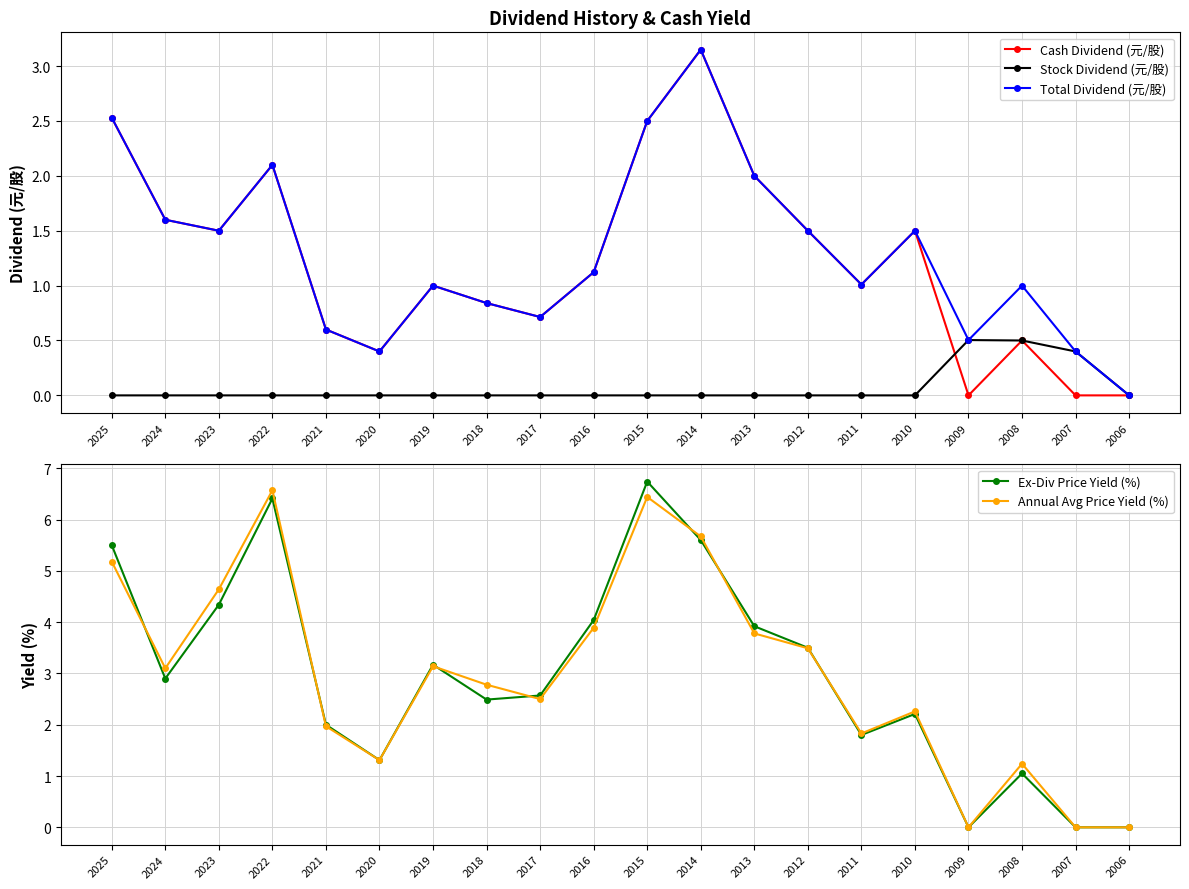

Reading left to right, transcribe all the data shown in this chart.

Cash Dividend (元/股): 2.5	1.6	1.5	2.1	0.6	0.4	1.0	0.8	0.7	1.1	2.5	3.1	2.0	1.5	1.0	1.5	0.0	0.5	0.0	0.0
Stock Dividend (元/股): 0.0	0.0	0.0	0.0	0.0	0.0	0.0	0.0	0.0	0.0	0.0	0.0	0.0	0.0	0.0	0.0	0.5	0.5	0.4	0.0
Total Dividend (元/股): 2.5	1.6	1.5	2.1	0.6	0.4	1.0	0.8	0.7	1.1	2.5	3.1	2.0	1.5	1.0	1.5	0.5	1.0	0.4	0.0
Ex-Div Price Yield (%): 5.5	2.9	4.3	6.4	2.0	1.3	3.2	2.5	2.6	4.0	6.7	5.6	3.9	3.5	1.8	2.2	0.0	1.1	0.0	0.0
Annual Avg Price Yield (%): 5.2	3.1	4.6	6.6	2.0	1.3	3.1	2.8	2.5	3.9	6.4	5.7	3.8	3.5	1.8	2.3	0.0	1.2	0.0	0.0